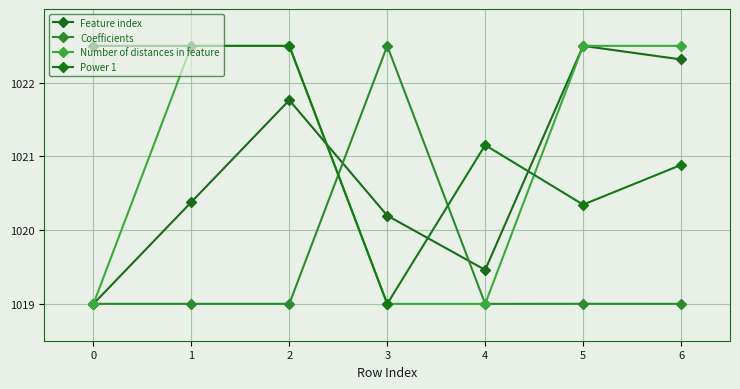

Which series has the largest range (max minus min)?

Feature index